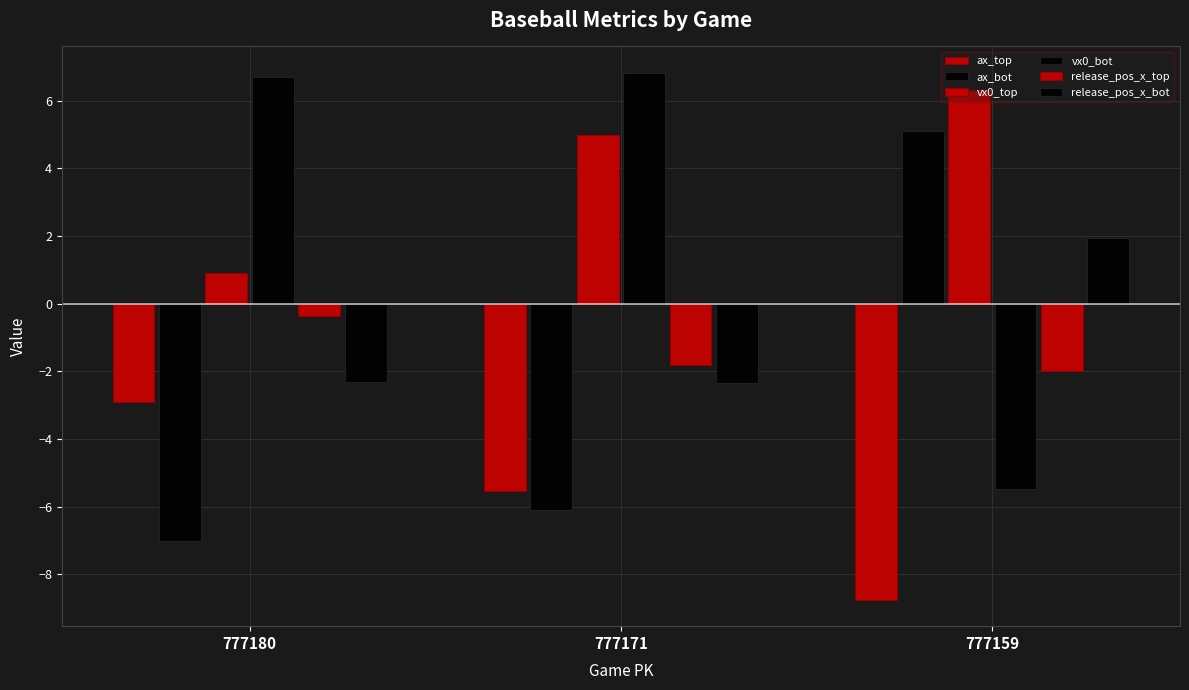

Which series has the largest total across all categories?

vx0_top